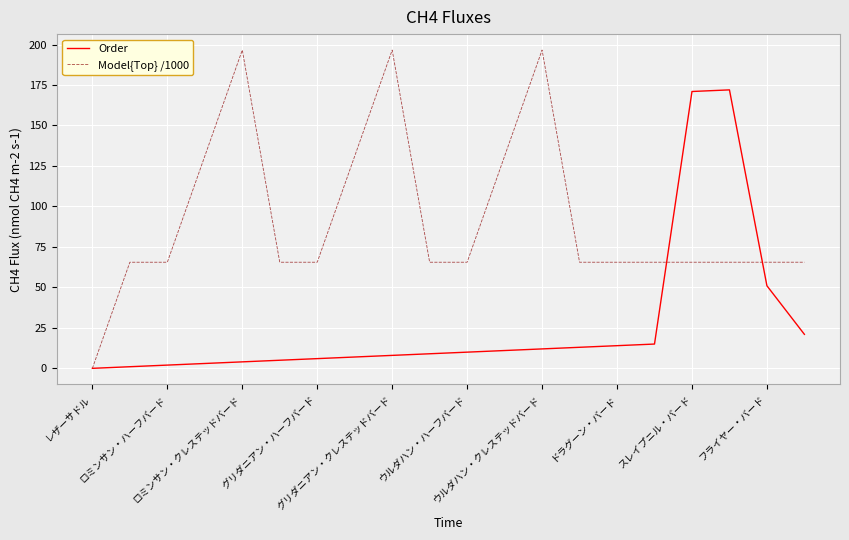

List the series in order of their peak value, lowest first.

Order, Model{Top} /1000